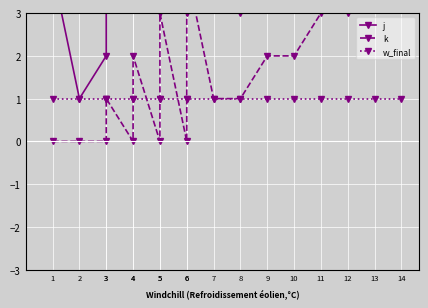

At which label does w_final reach its minimum?

1